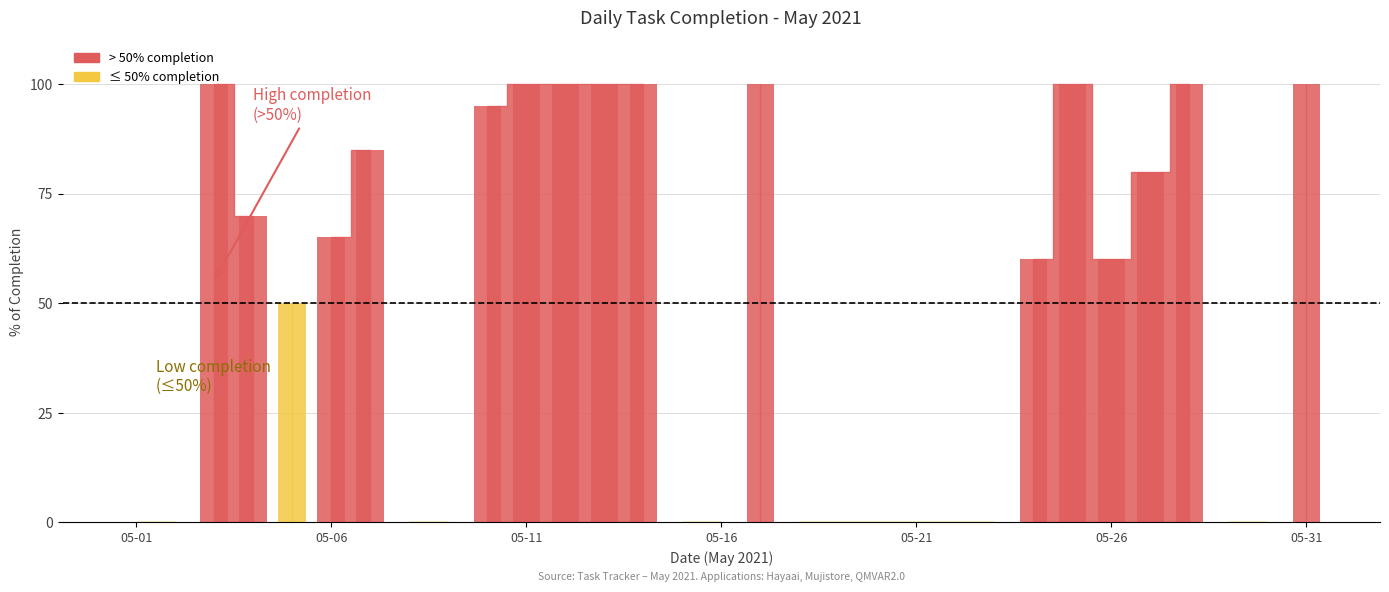

At which label does Task count reach its minimum?

2021-05-01